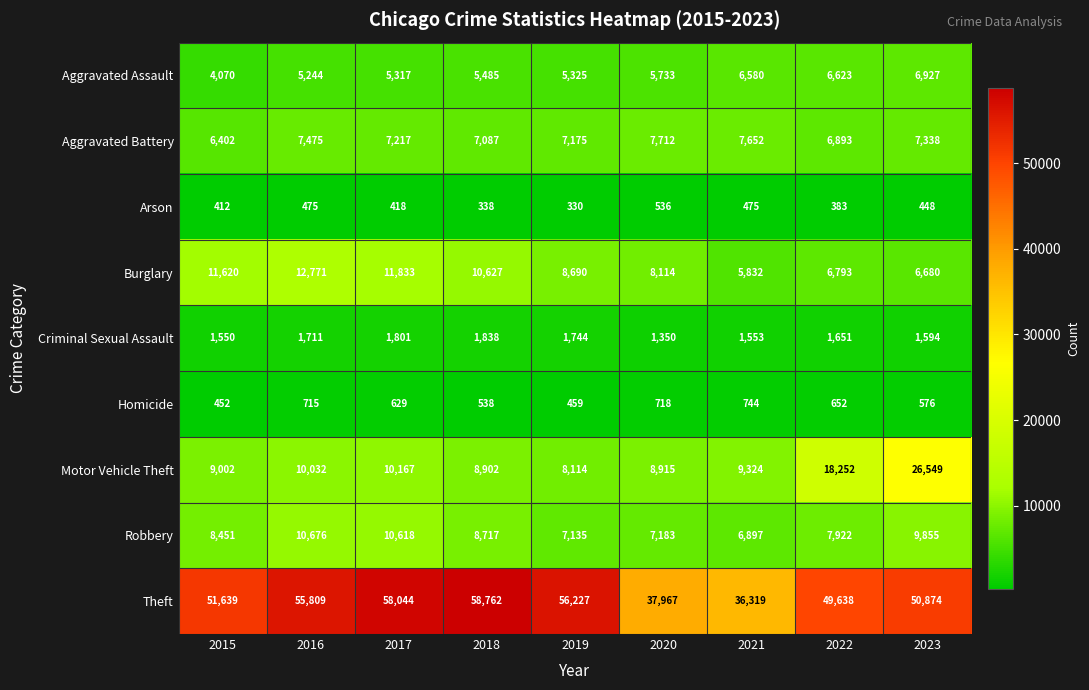

The value of Motor Vehicle Theft at 2016 is 5801. True or false?

False